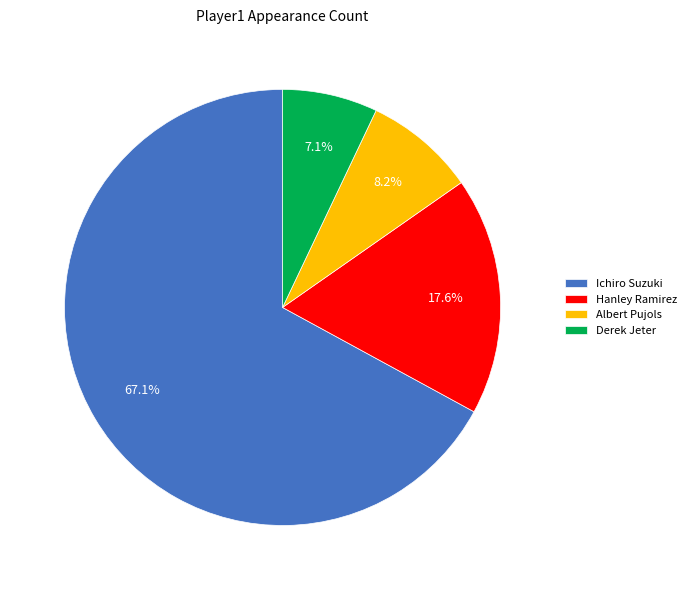

Approximately how many times larger is the value at Ichiro Suzuki compared to Derek Jeter?

9.5